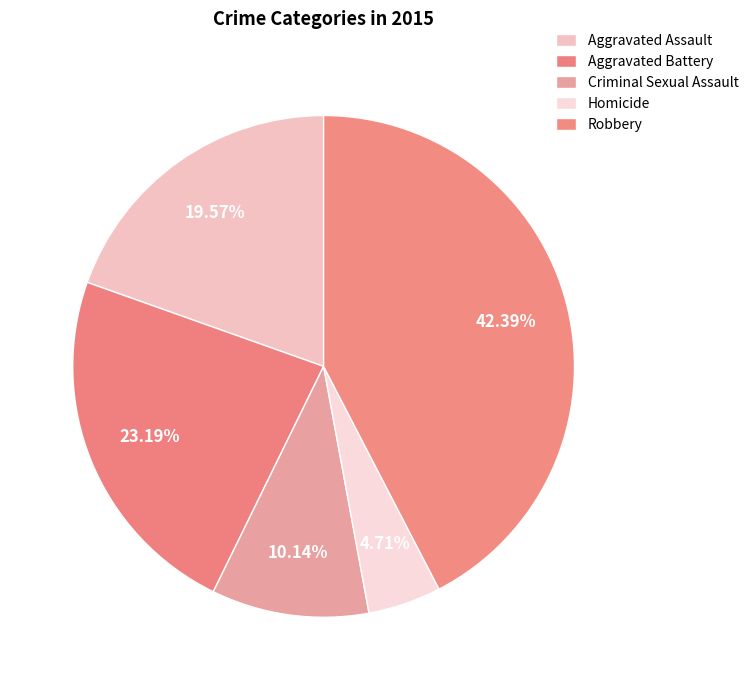

Which category has the biggest portion of the pie?

Robbery